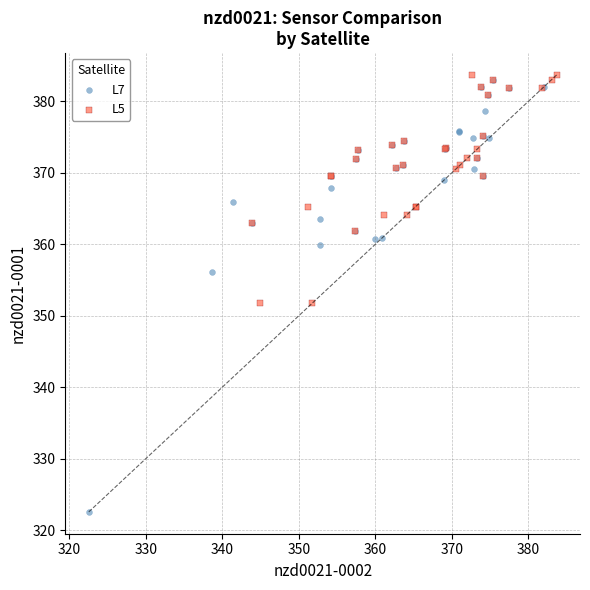

What are all the series names shown in the legend?

L7, L5